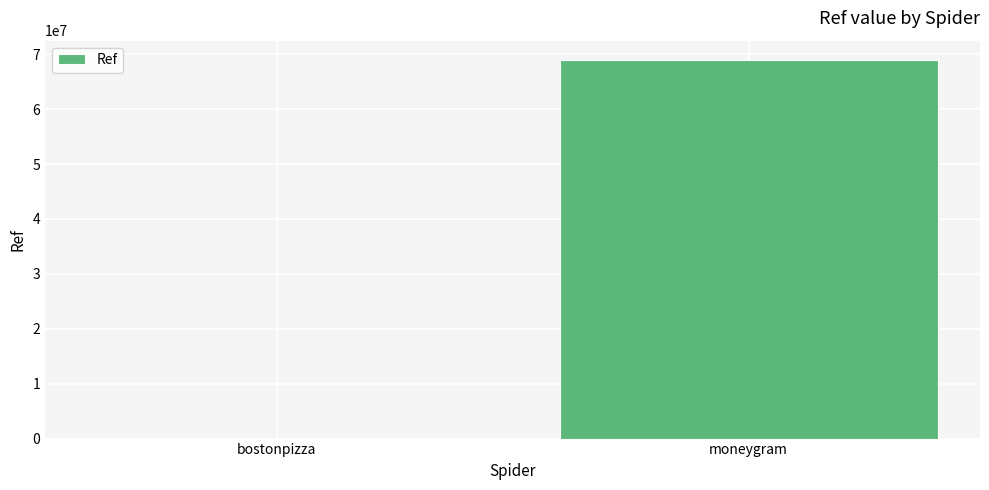

Reading left to right, transcribe all the data shown in this chart.

211	69012806